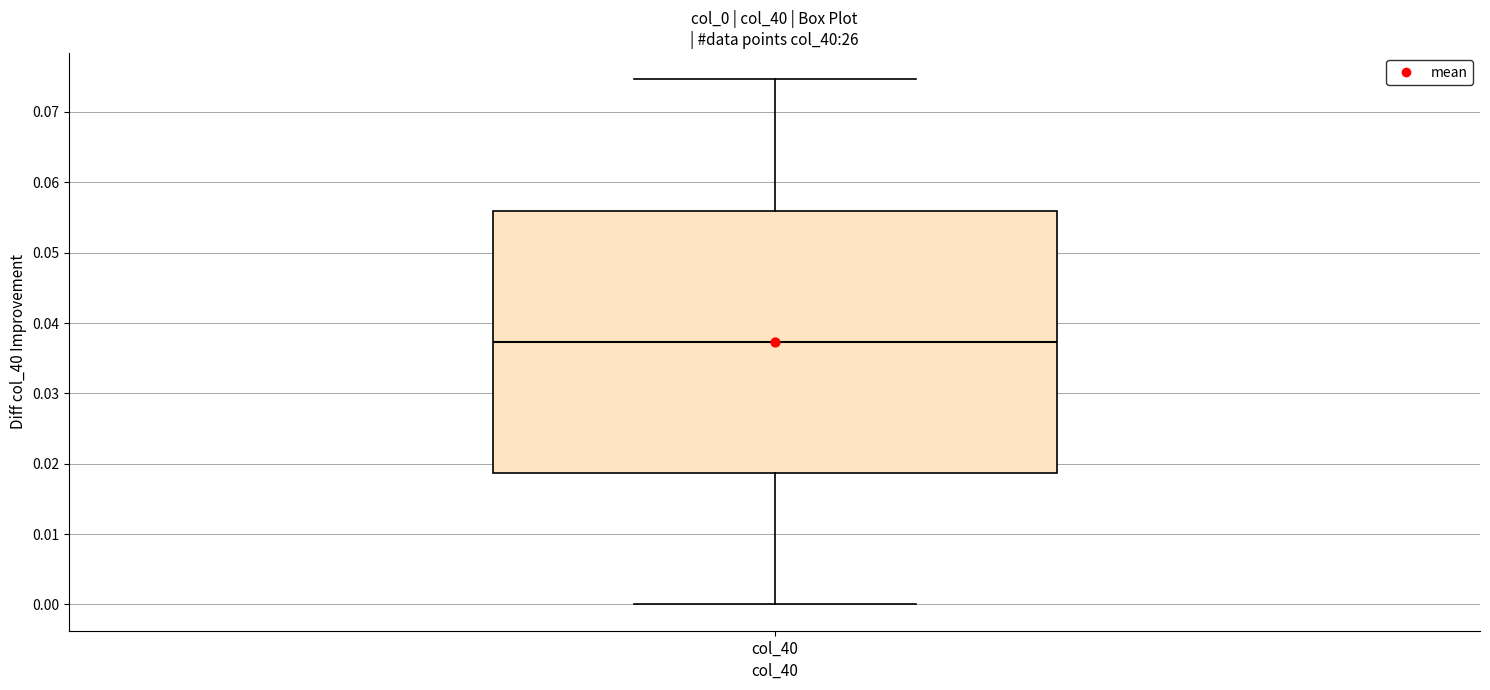

Transcribe this box plot: give where the median line is, the range the box spans, and where the two whiskers end, as read against the y-axis. The values are not printed on the chart, so give them approximately, as read against the axis.

median 0.037, box 0.019 to 0.056, whiskers 0.000 to 0.075